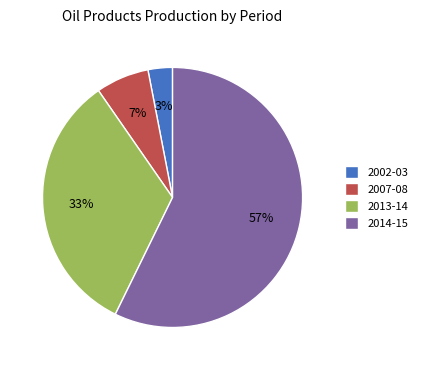

Combined, do 2013-14 and 2014-15 account for over 50%?

Yes